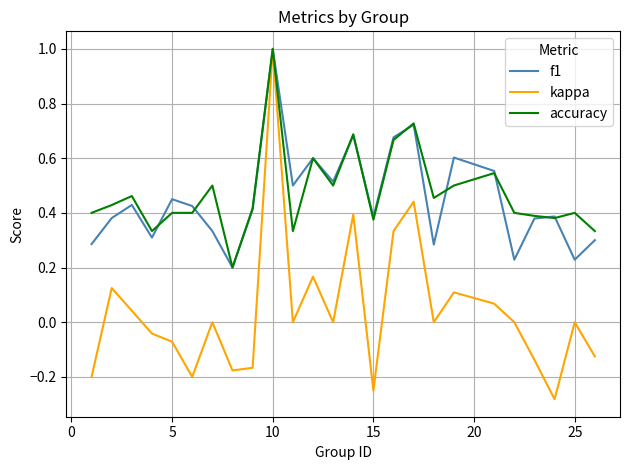

What is the greatest value displayed?

1.0